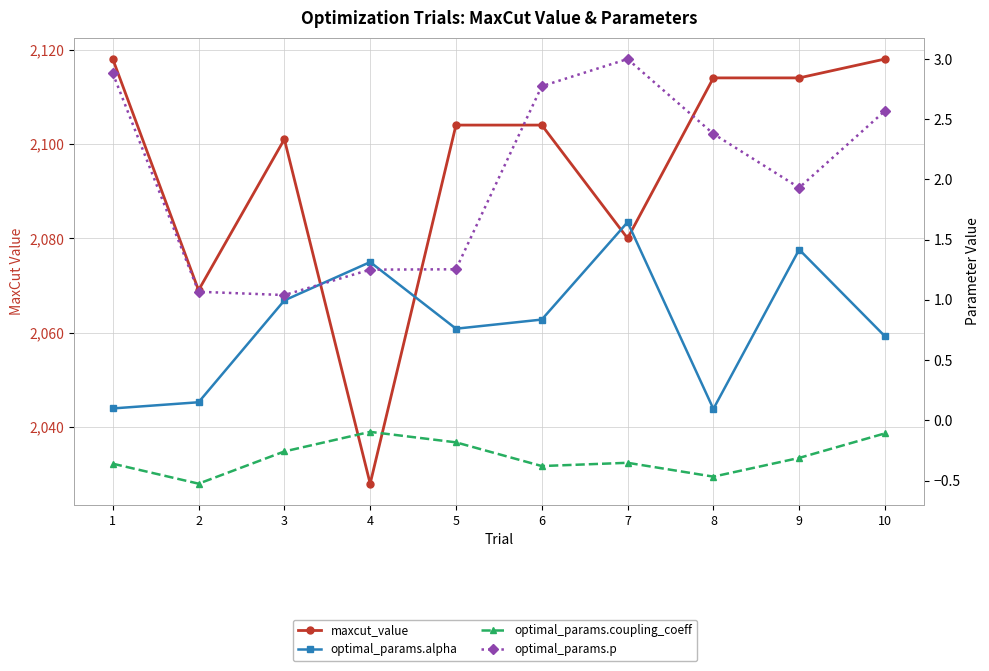

True or false: optimal_params.p and maxcut_value cross at least once.

False